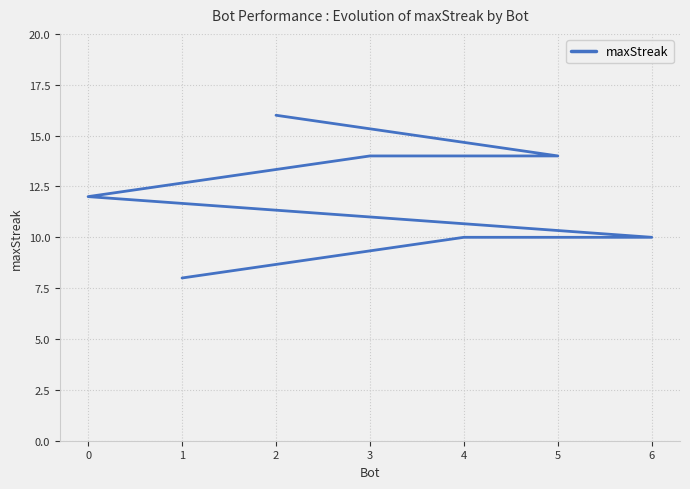

What is the sum of the values at 4 and 2?

26